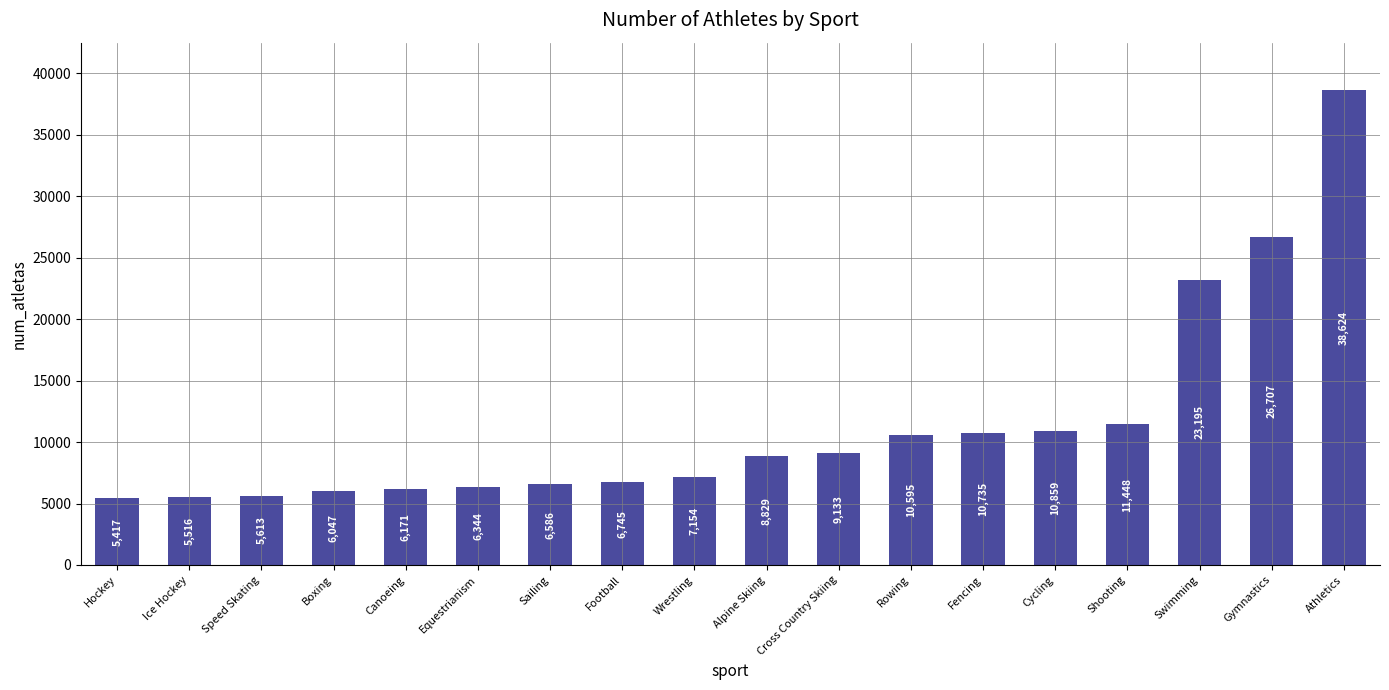

How many categories are shown in the chart?

18